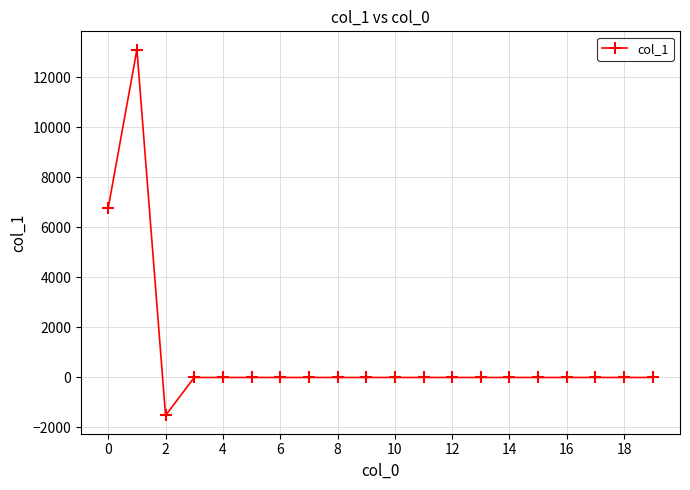

What is the minimum value shown in the chart?

-1518.3